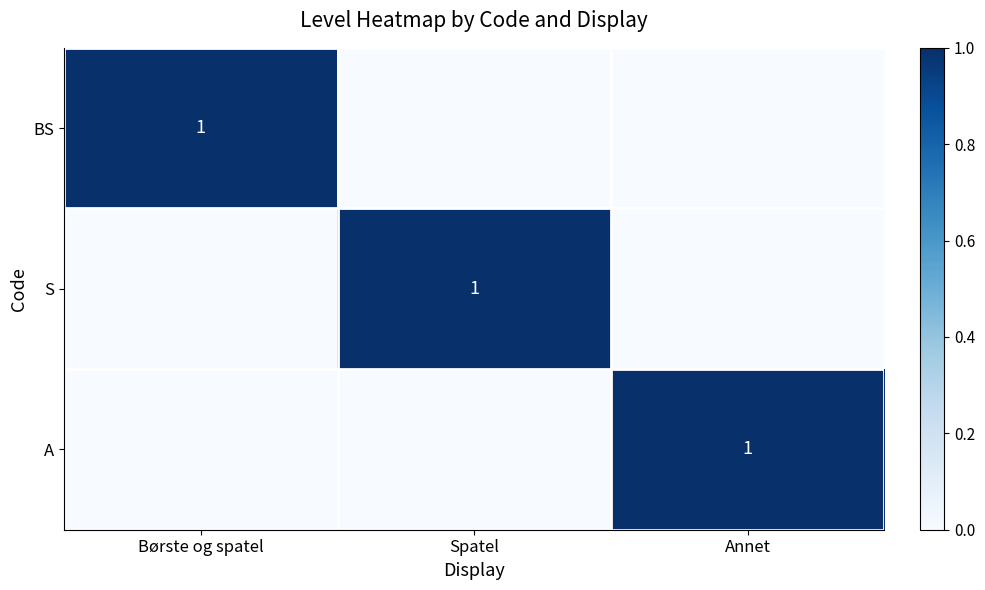

At how many categories does at least one series exceed 0?

3